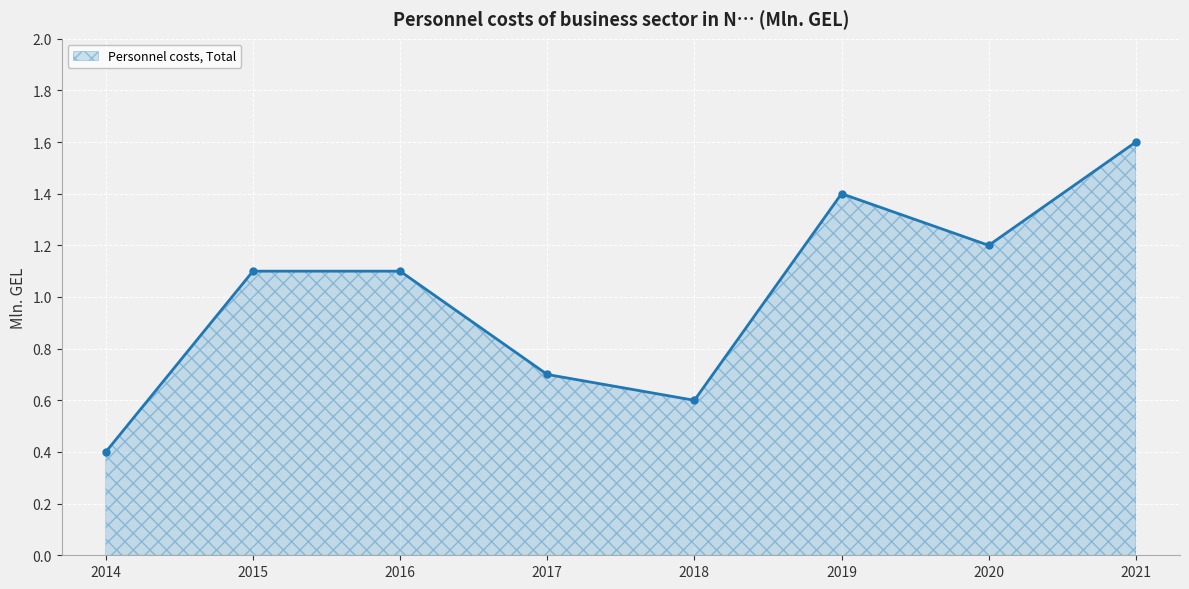

How many interior local valleys (lower than both neighbors) does the data have?

2